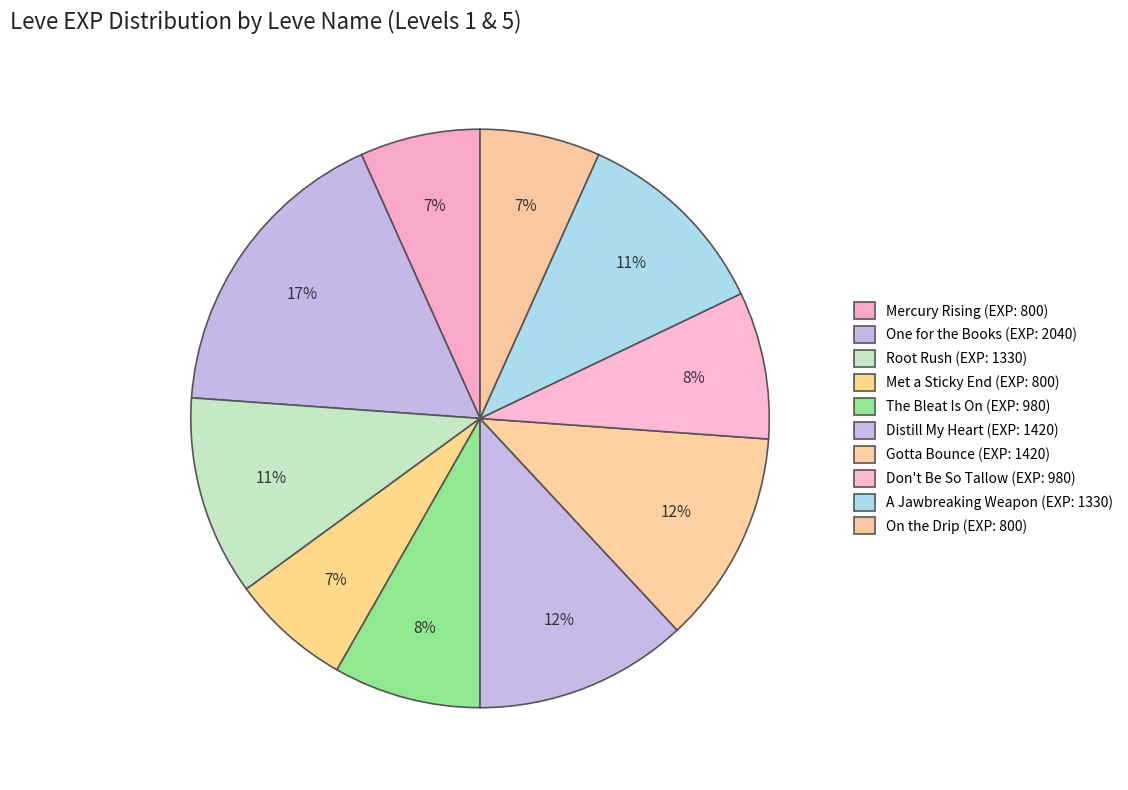

How many slices are in this pie chart?

10